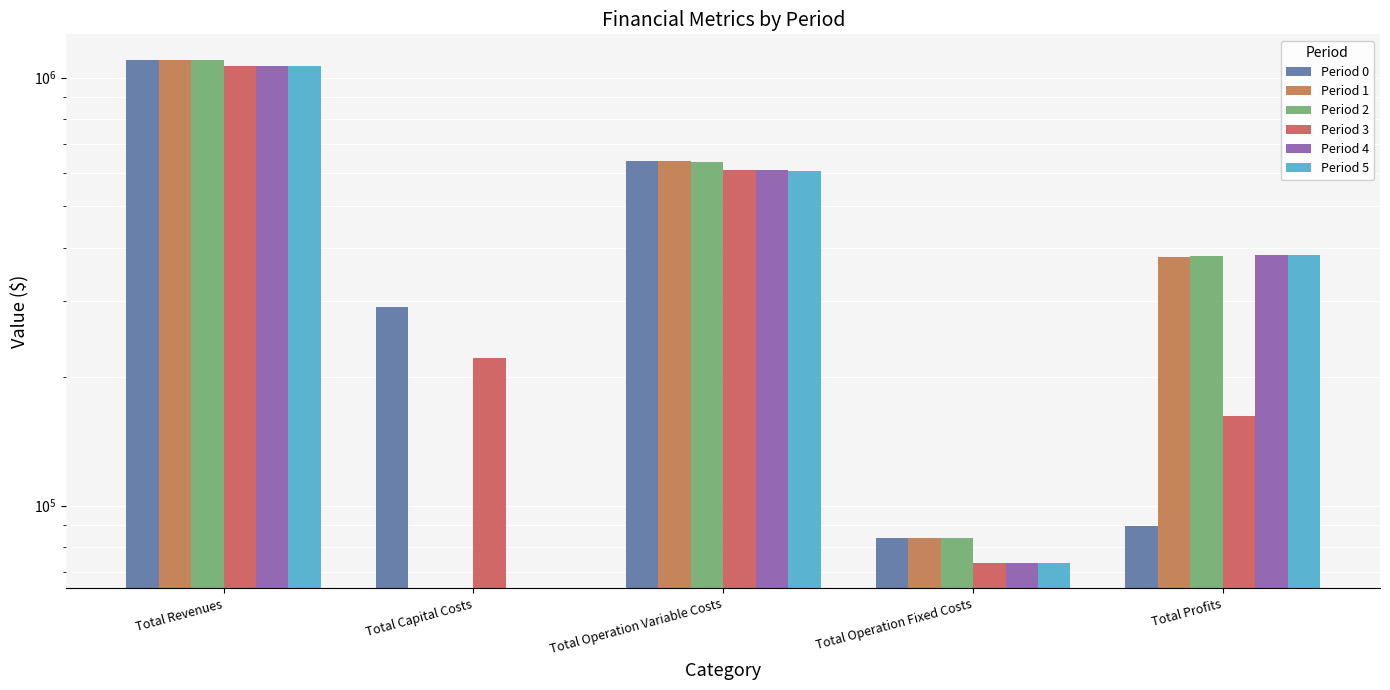

What is the label of the 3rd bar from the right?

Total Operation Variable Costs